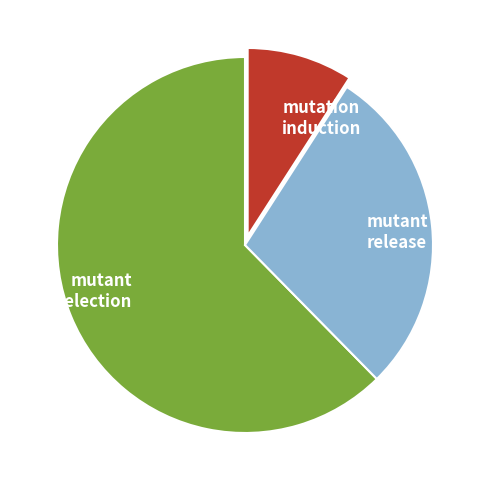

Which category has the smallest portion of the pie?

mutation induction